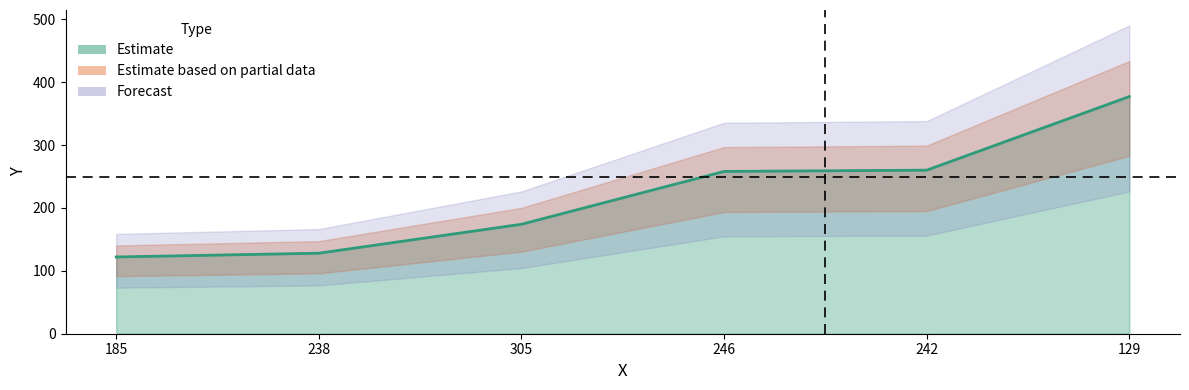

At which category does the chart reach its peak across all series?

129